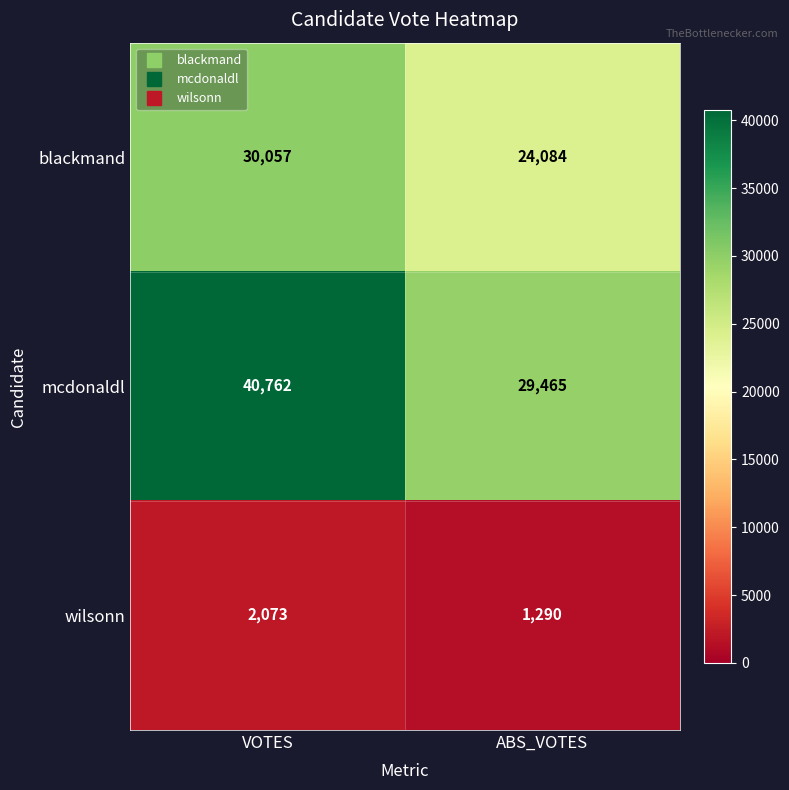

What is the minimum value shown in the chart?

1290